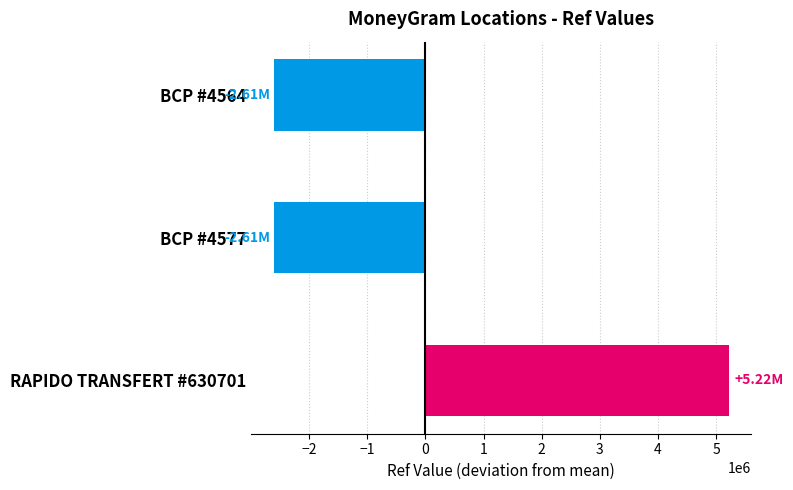

What is the difference between the maximum and second lowest values?

7823819